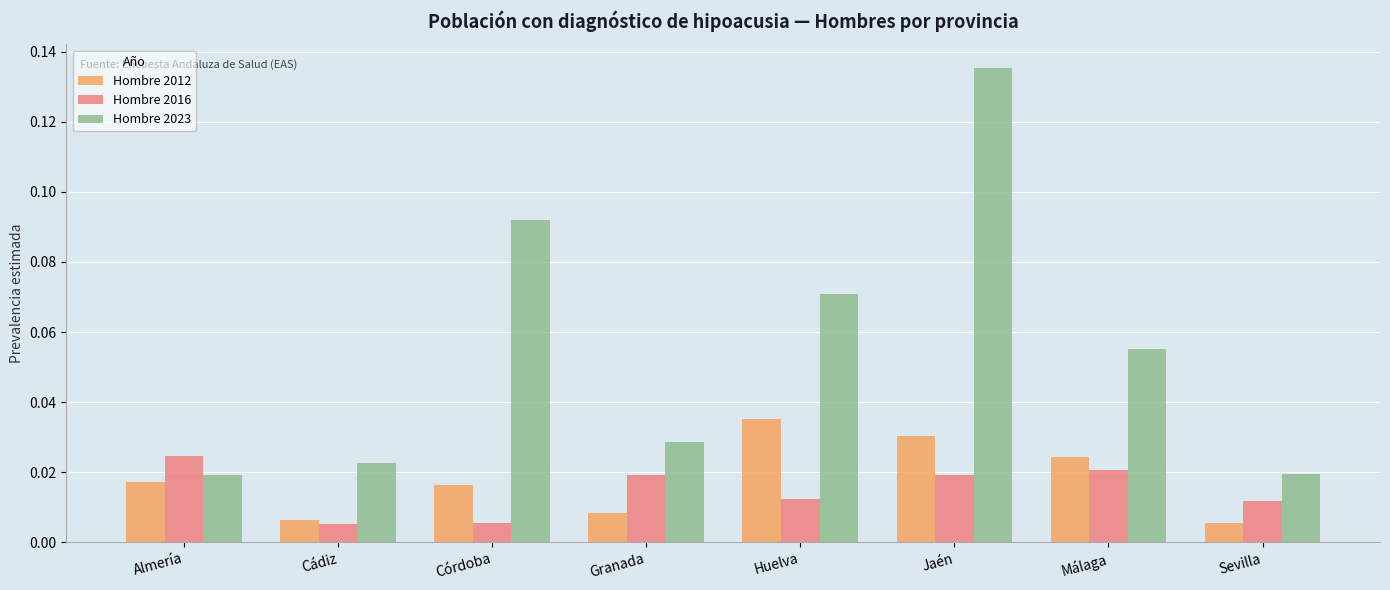

Count the Hombre 2016 values in the range 0 to 1.

8